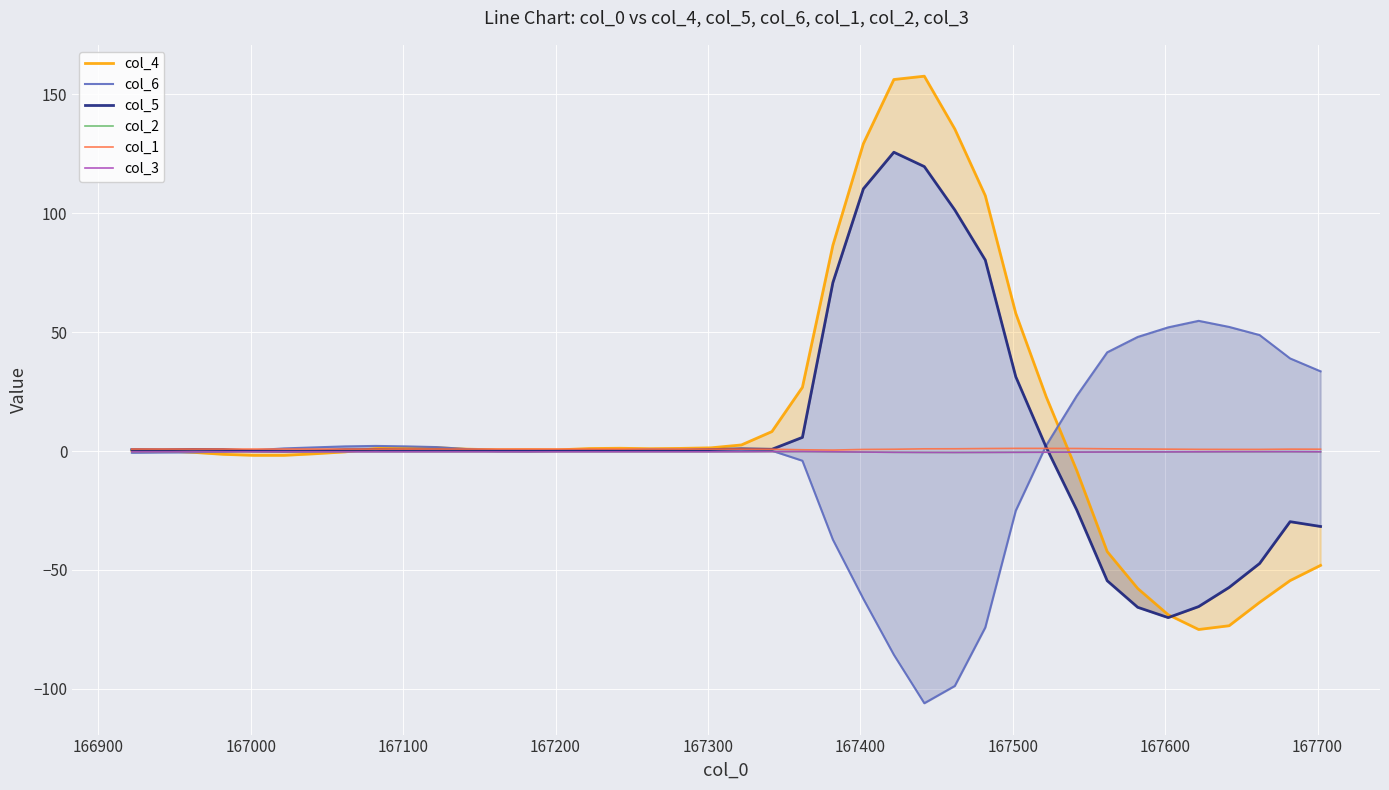

True or false: col_5 has a value of -0.2 at 167300.

False